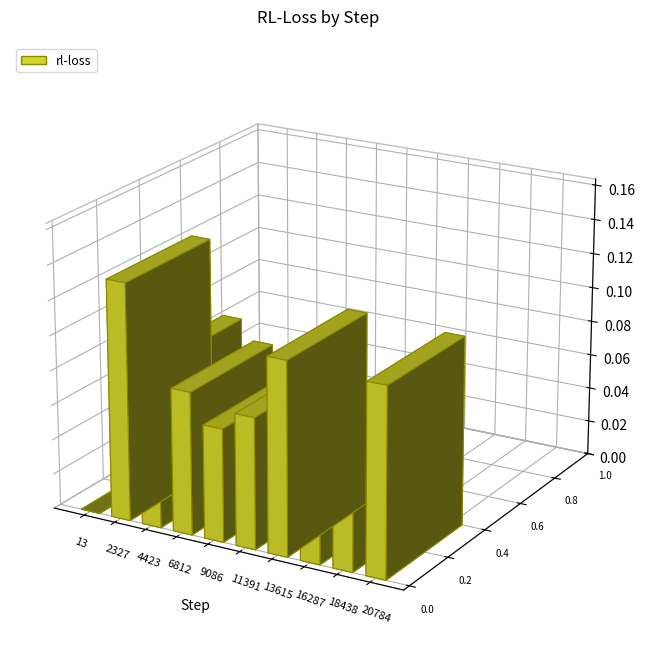

Reading left to right, what are all the values shown in this chart?

13=0.0	2327=0.1	4423=0.1	6812=0.1	9086=0.1	11391=0.1	13615=0.1	16287=0.1	18438=0.0	20784=0.1